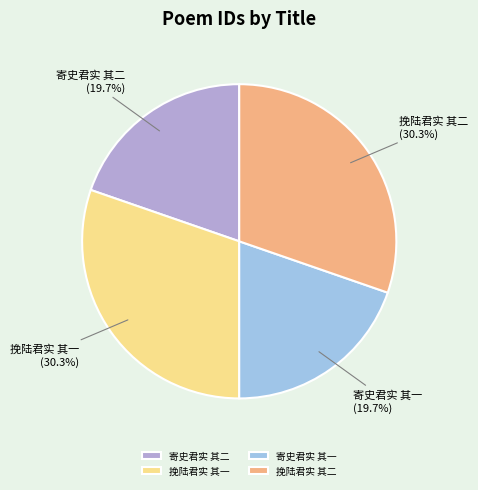

What portion of the pie excludes 挽陆君实 其一?

69.7%